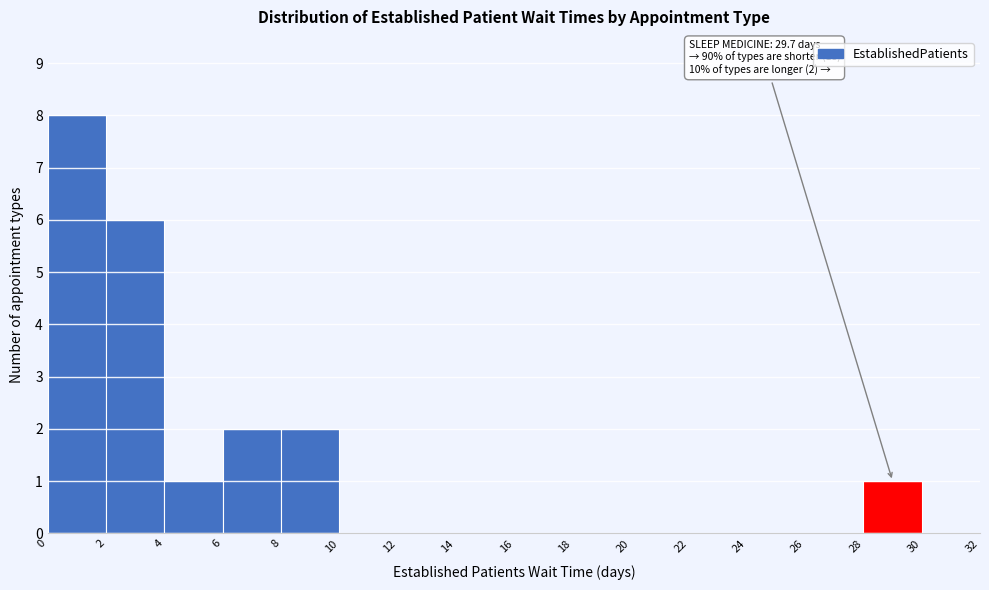

Which range on the x-axis has the tallest bar?

0 to 2